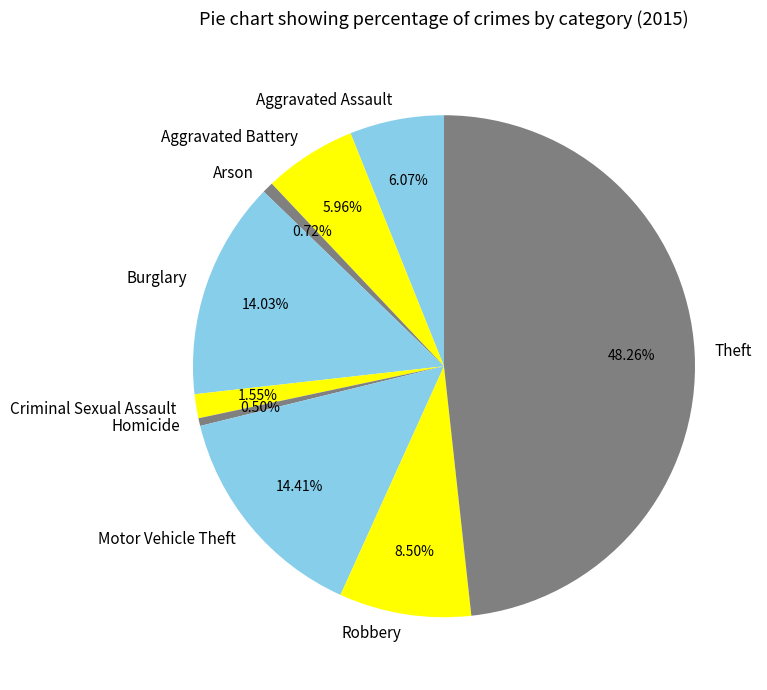

To the nearest percent, what percentage of the pie is Arson?

1%